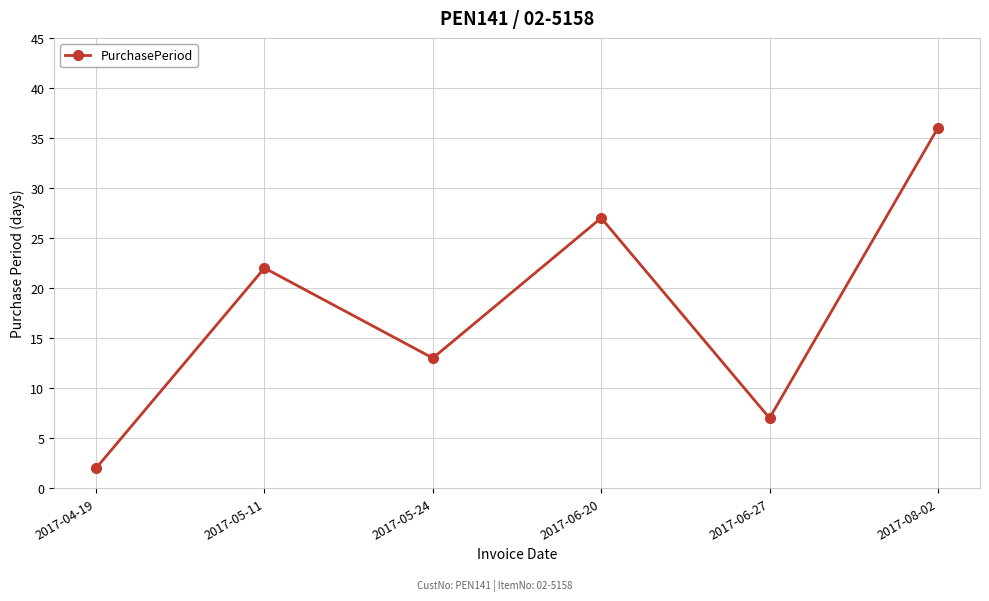

What is the value of the 1st point from the left?

2